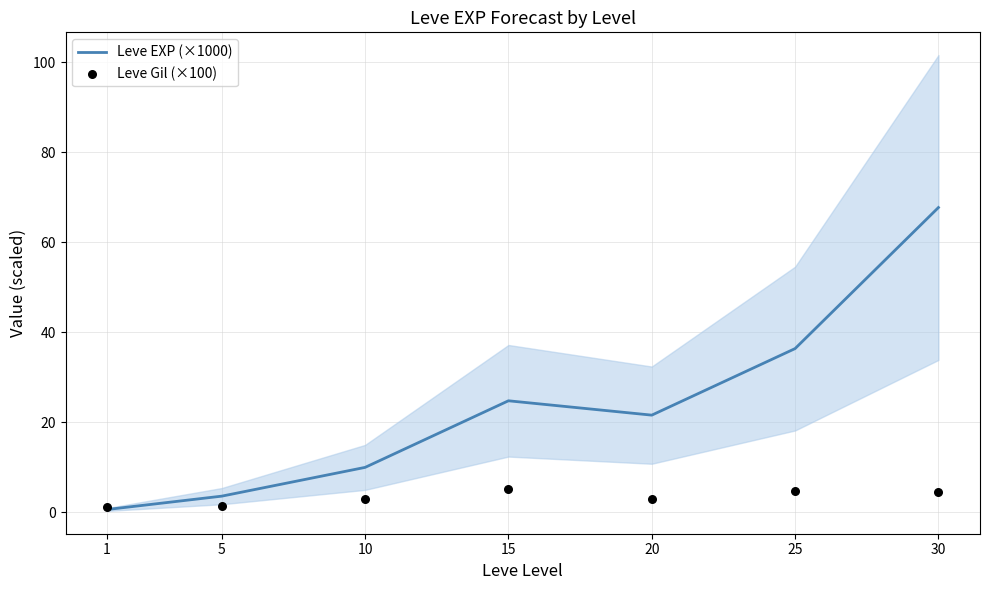

At which category is the sum across all series the highest?

30